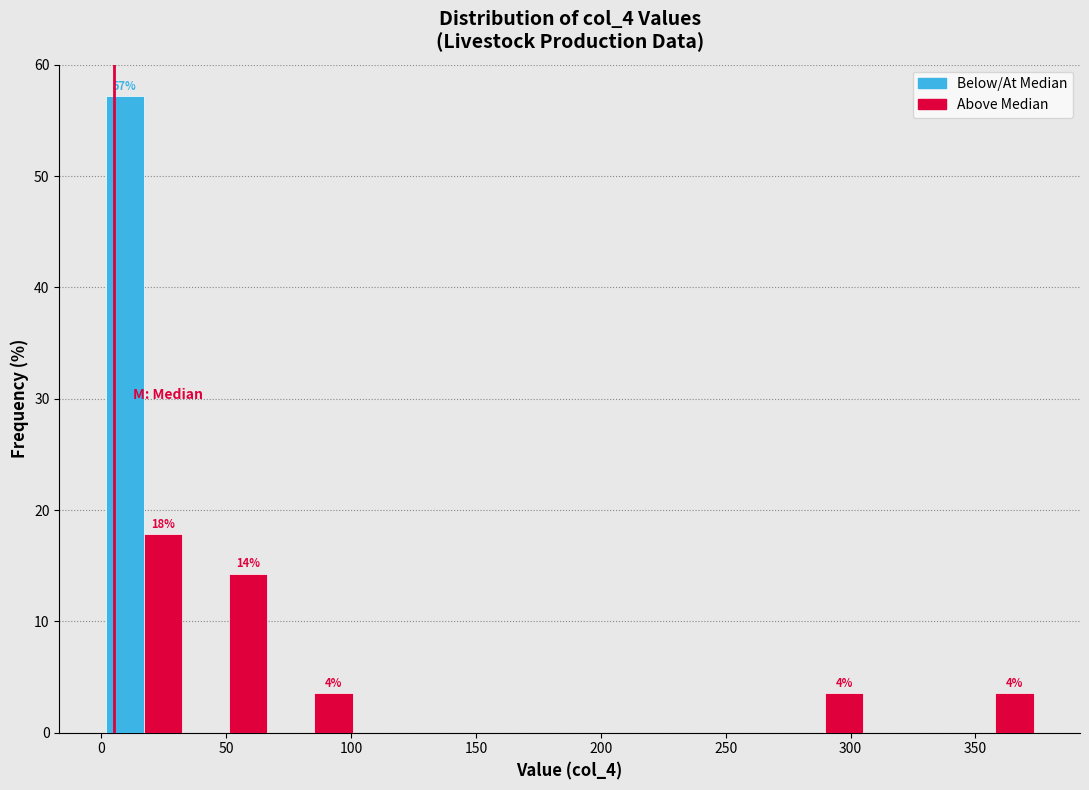

In the Below/At Median series, which range on the x-axis has the tallest bar?

0 to 35